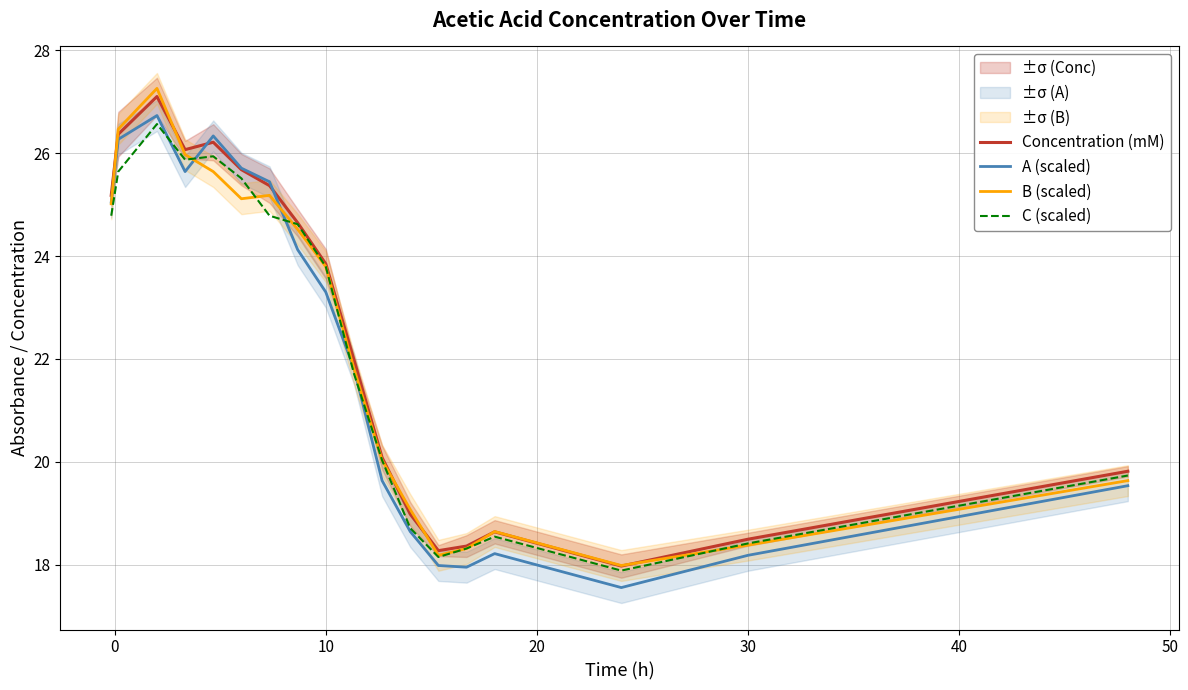

What is the lowest value of the C (scaled) series?

17.9